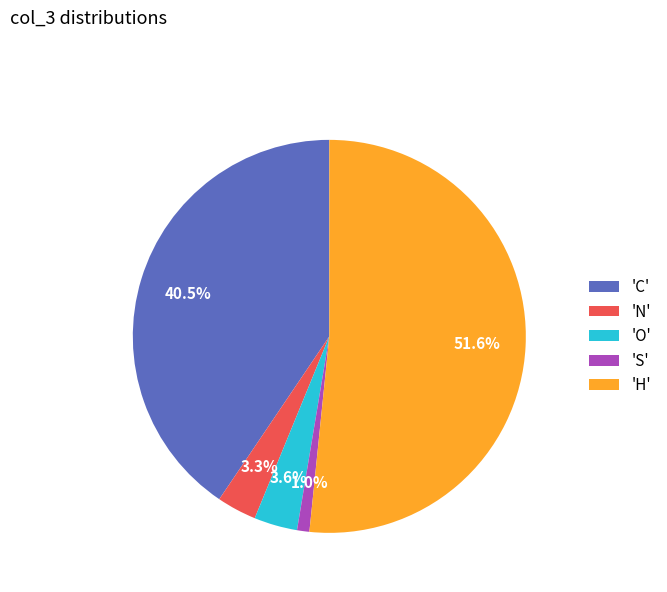

What is the largest slice in the pie chart?

'H'